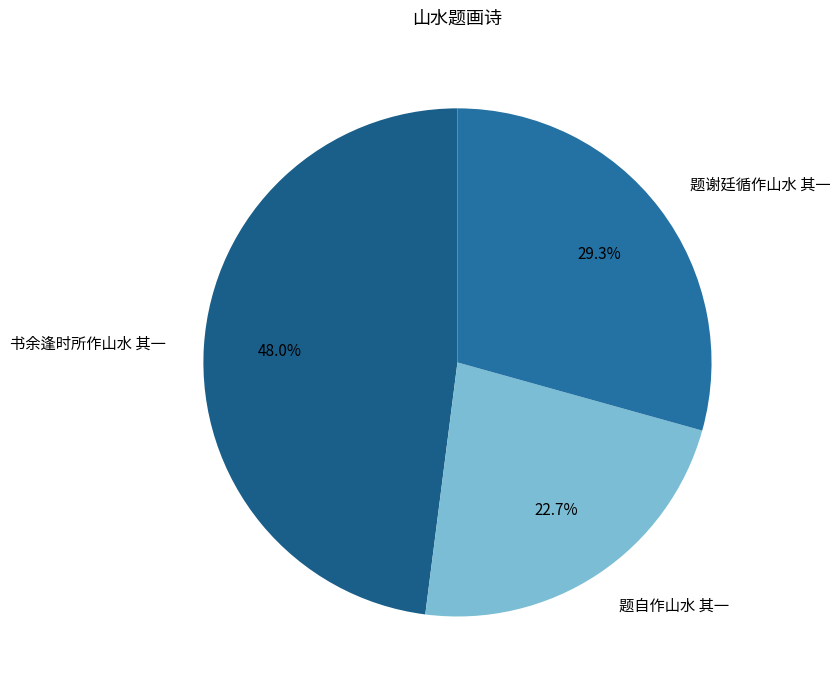

Between 书余逢时所作山水 其一 and 题谢廷循作山水 其一, which is larger?

书余逢时所作山水 其一